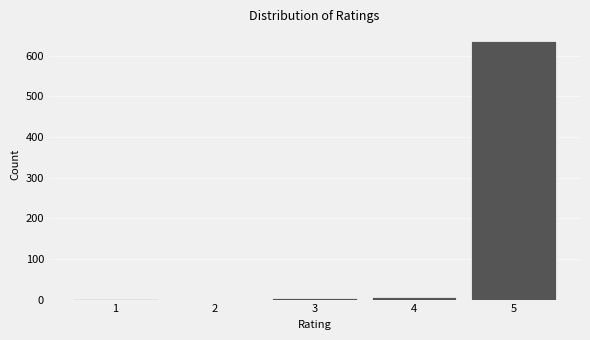

Reading left to right, transcribe this chart: for each bar, give the range it covers on the x-axis and its height. The values are not printed on the chart, so give them approximately, as read against the axis.

0.5 to 1.5: under 10
1.5 to 2.5: 0
2.5 to 3.5: under 10
3.5 to 4.5: under 10
4.5 to 5.5: 640